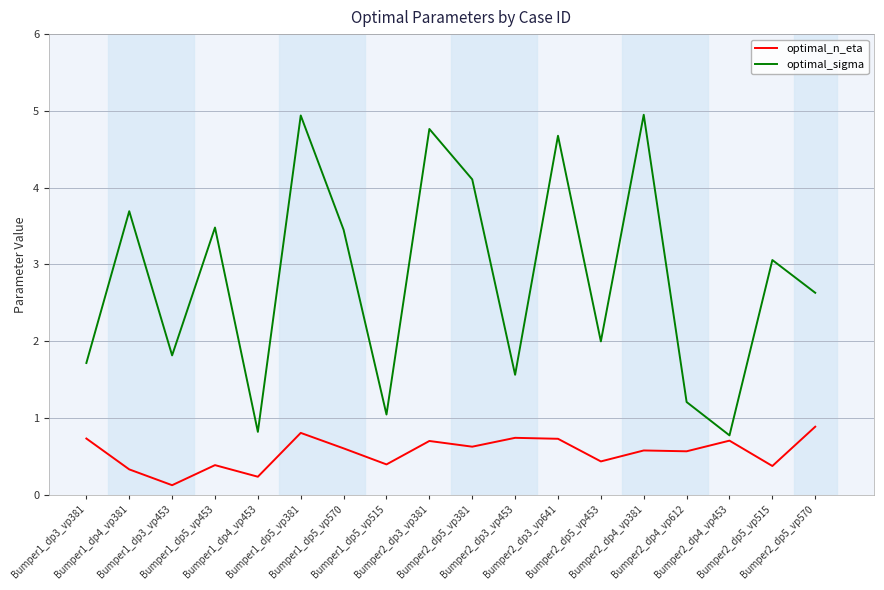

What are all the series names shown in the legend?

optimal_n_eta, optimal_sigma